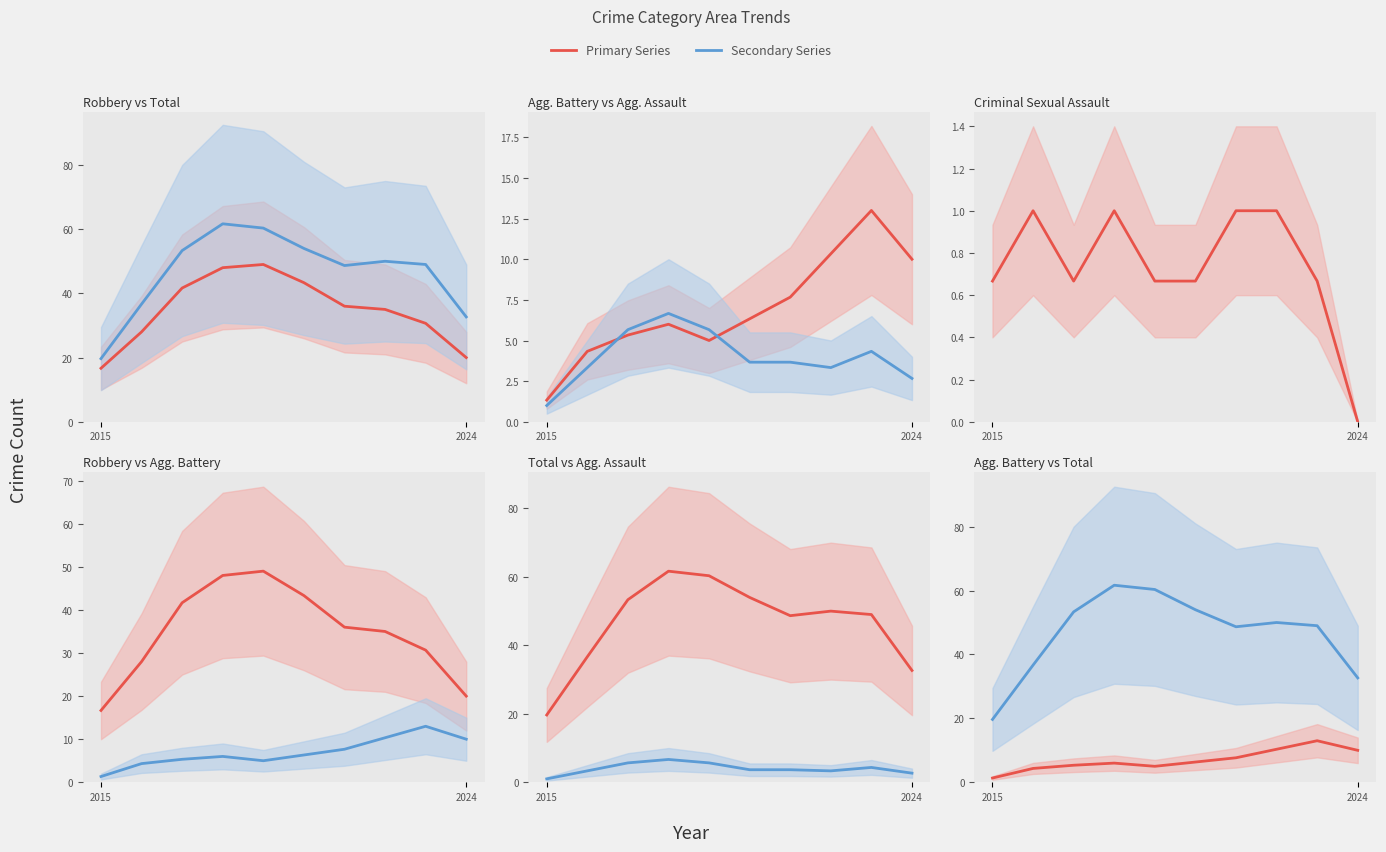

Count the Criminal Sexual Assault values in the range 0 to 1.

10